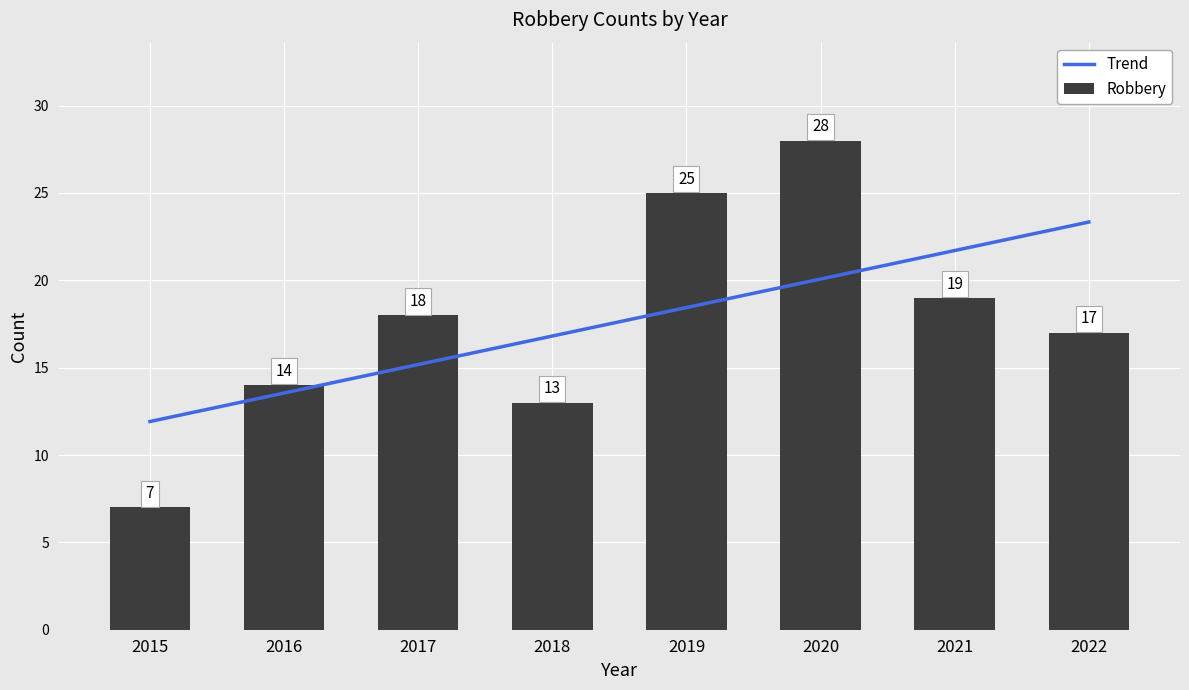

Reading left to right, transcribe all the data shown in this chart.

2015=7	2016=14	2017=18	2018=13	2019=25	2020=28	2021=19	2022=17